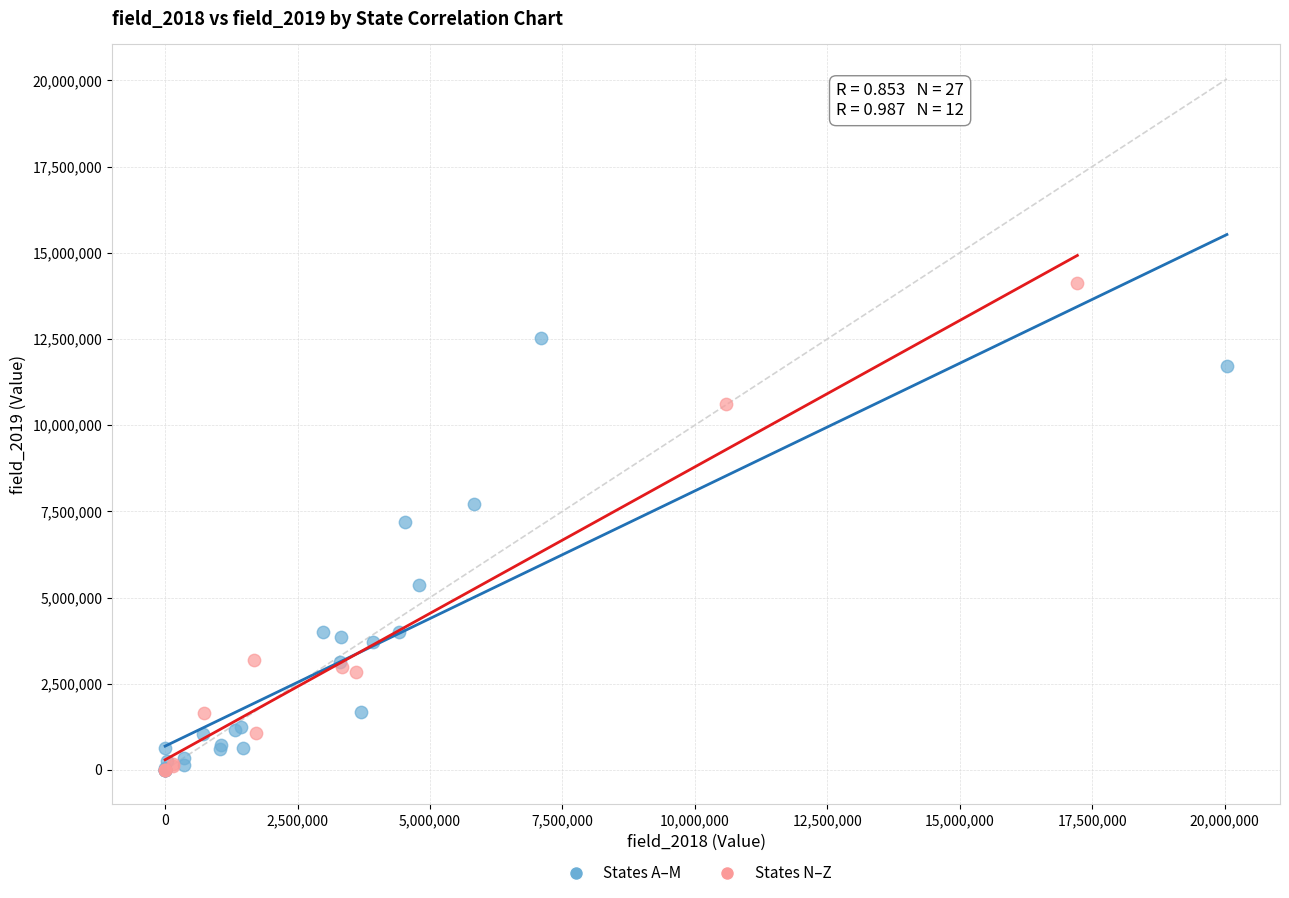

Which series reaches the maximum Y coordinate?

States N–Z